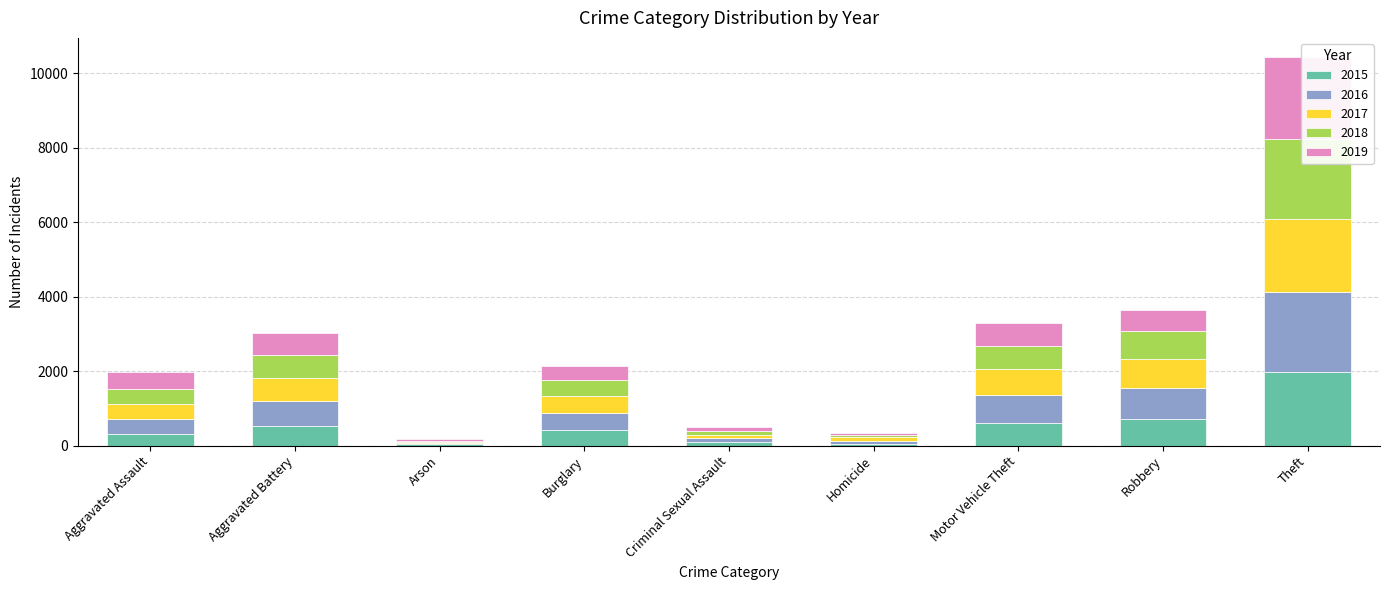

Which series has the widest spread of values?

2019